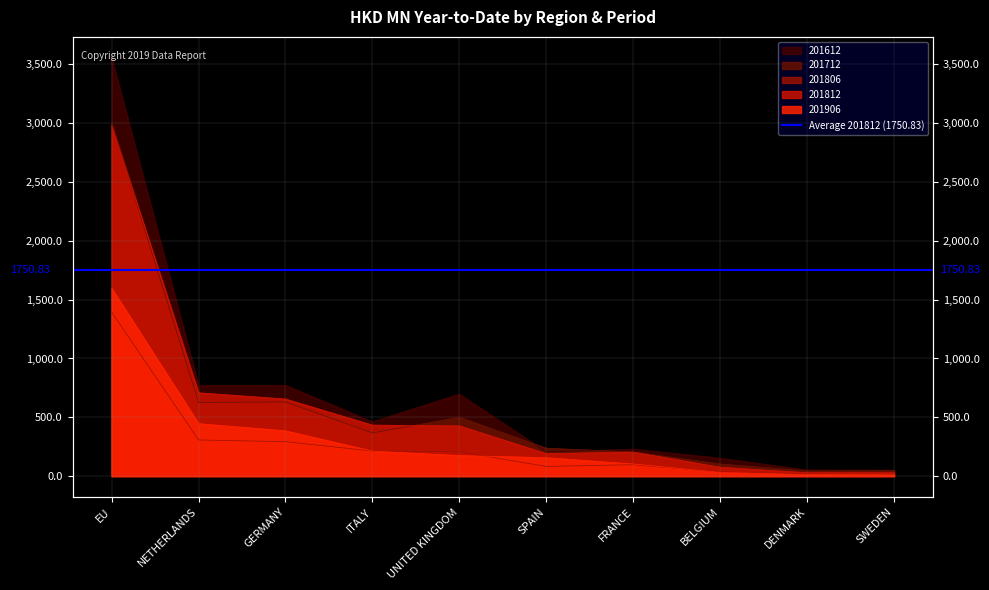

What are all the series names shown in the legend?

201612, 201712, 201806, 201812, 201906